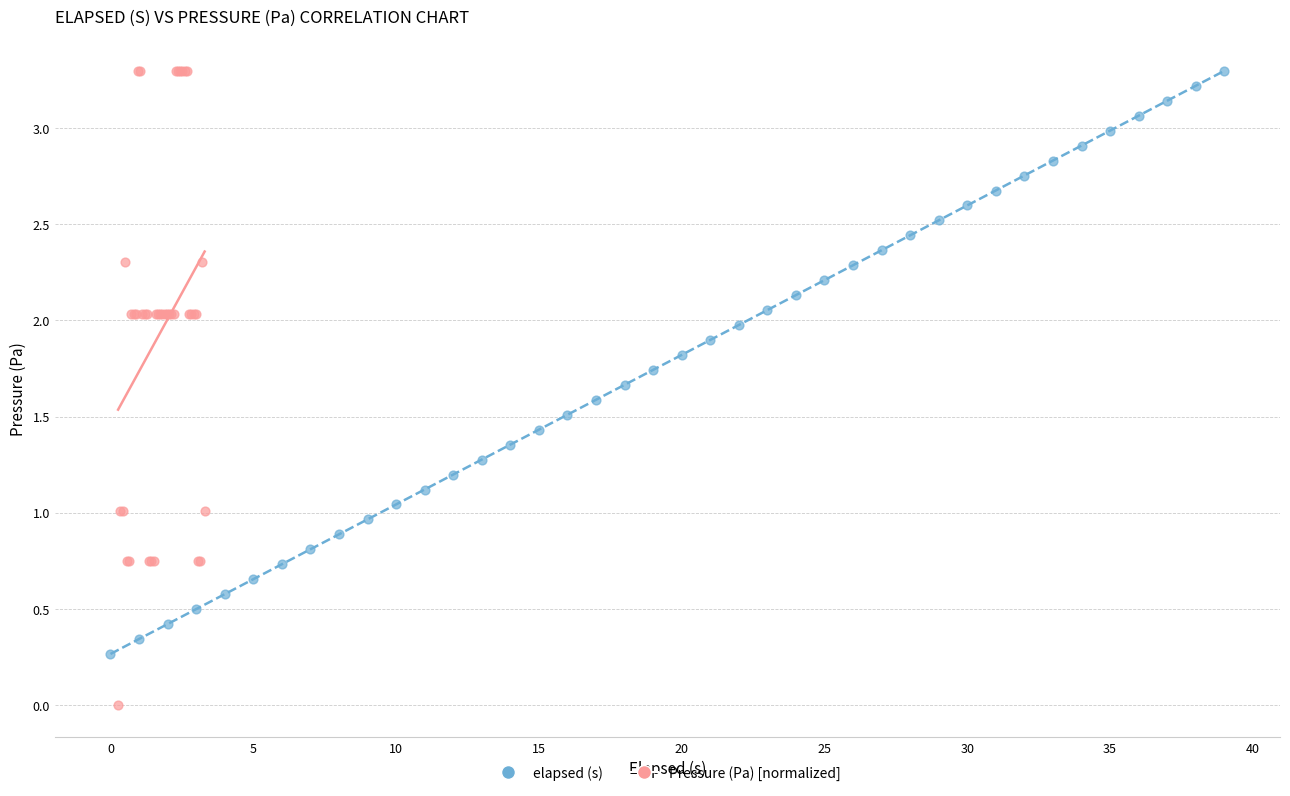

Which series has the widest spread of Y values?

Pressure (Pa) [normalized]